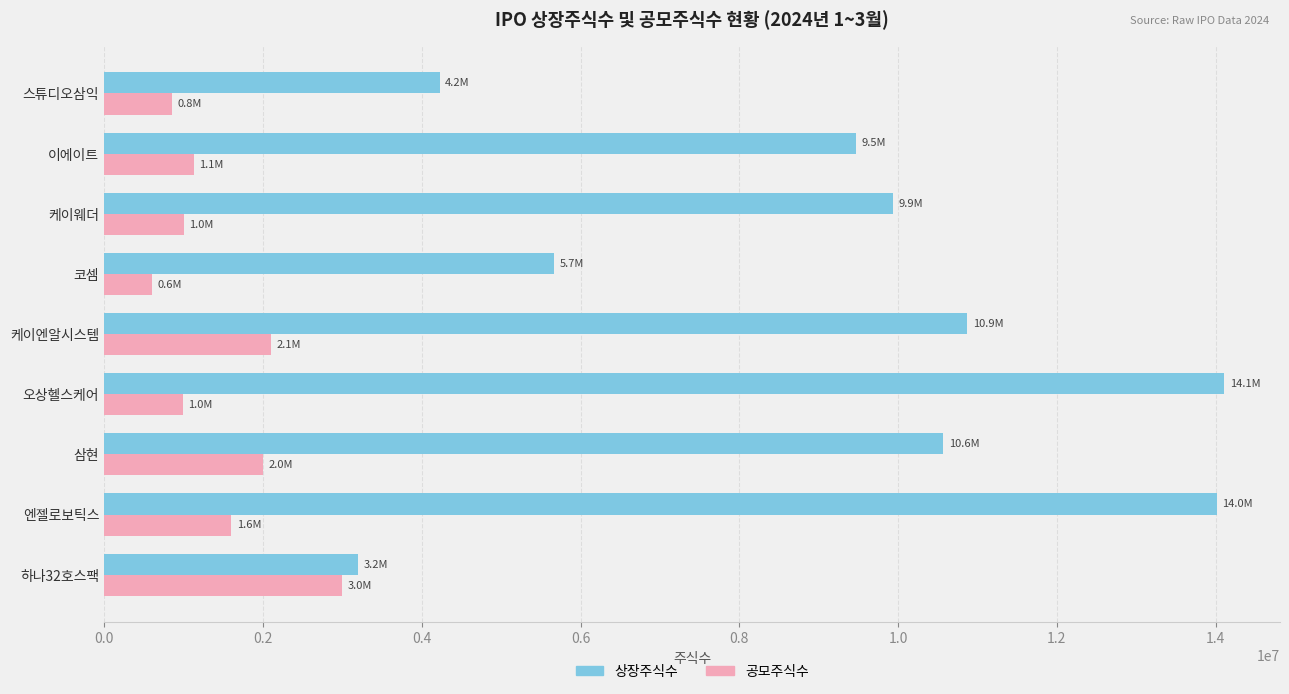

What is the difference between the maximum and minimum values in the 상장주식수 series?

10904416